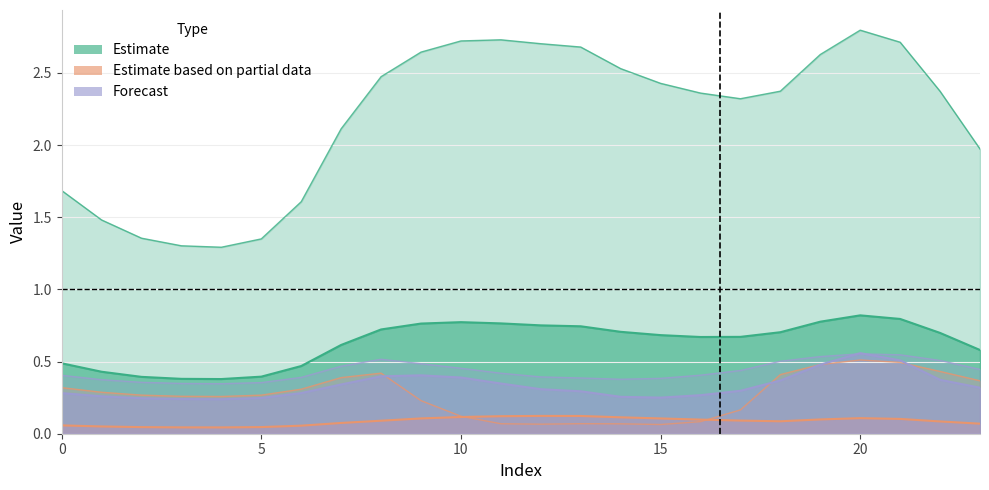

What is the lowest value of the 4 series?

0.3